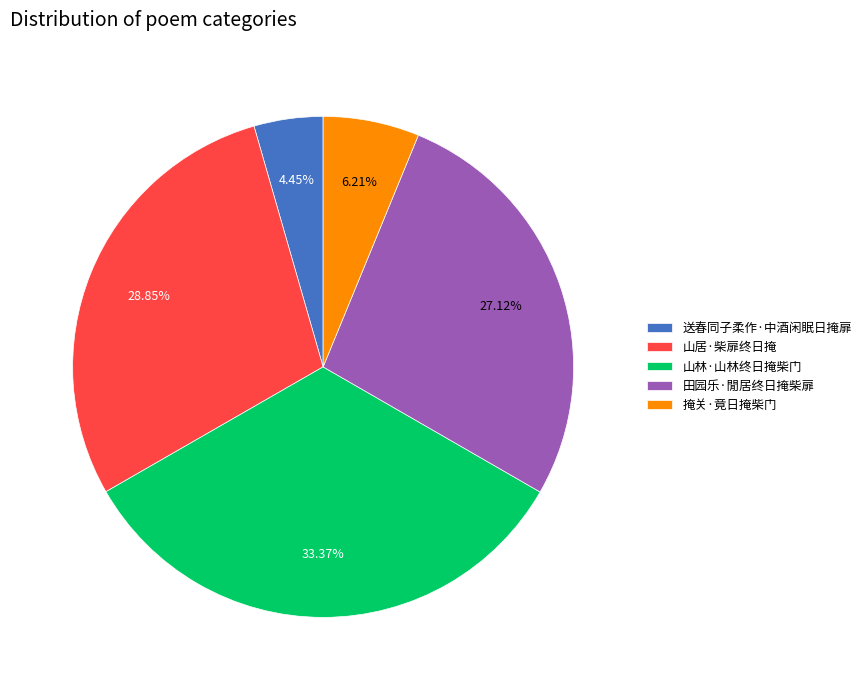

Rank the categories by value from lowest to highest.

送春同子柔作·中酒闲眠日掩扉, 掩关·竟日掩柴门, 田园乐·閒居终日掩柴扉, 山居·柴扉终日掩, 山林·山林终日掩柴门